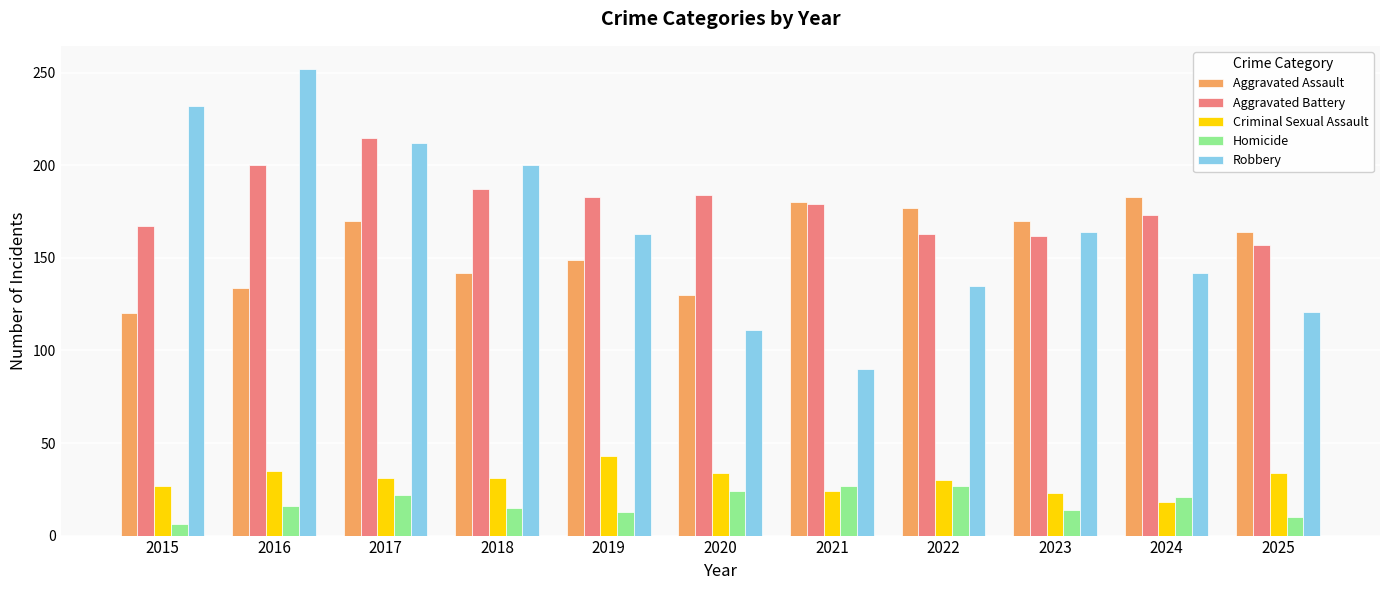

How many bars are there in each group?

5